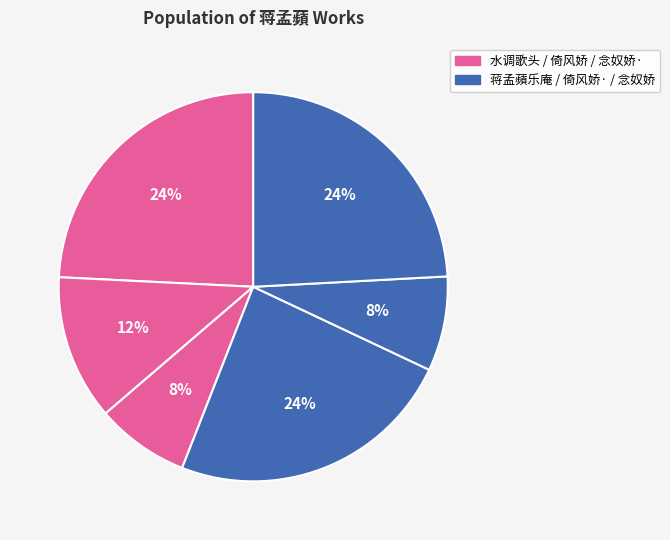

To the nearest percent, what is the average slice percentage?

17%